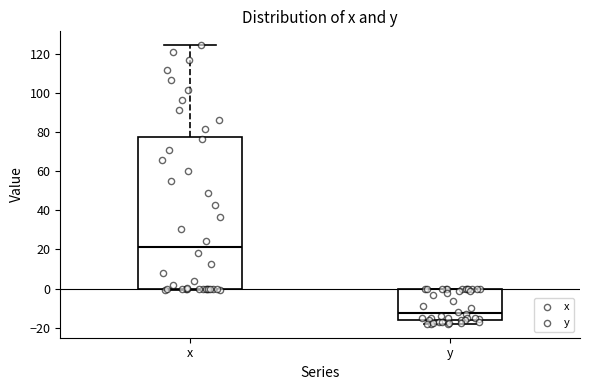

Where is the lower edge of the box for y on the y-axis? The values are not printed on the chart, so give them approximately, as read against the axis.

-16